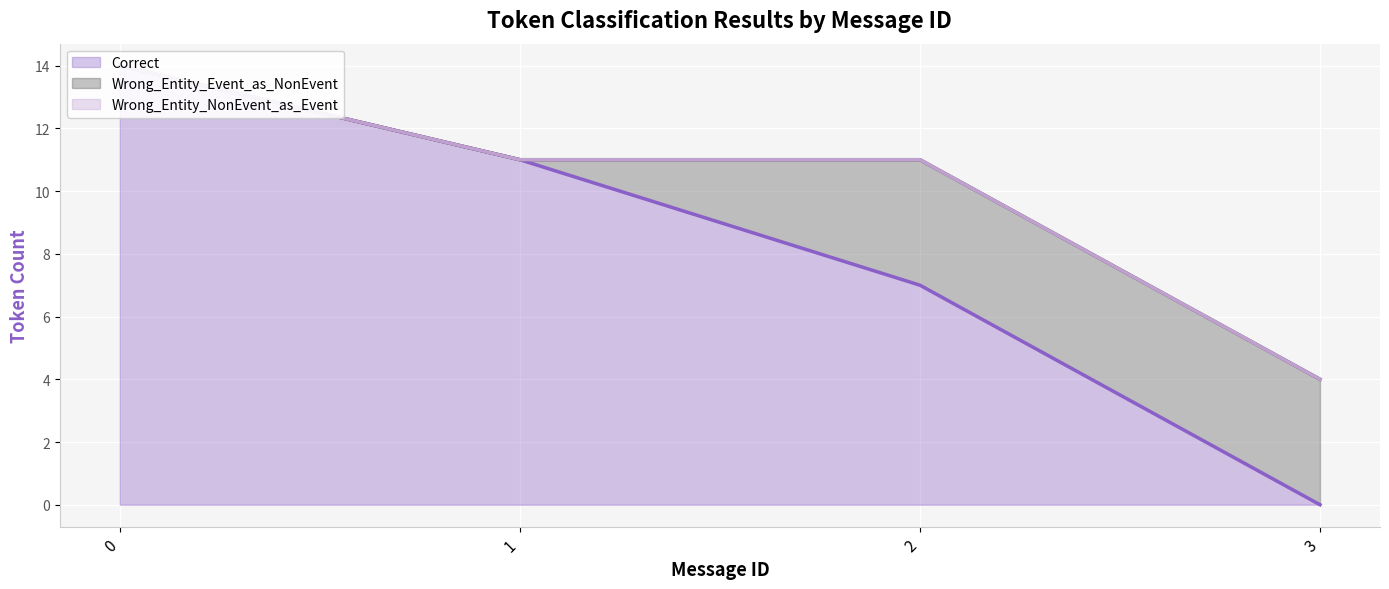

What is the greatest value displayed?

14